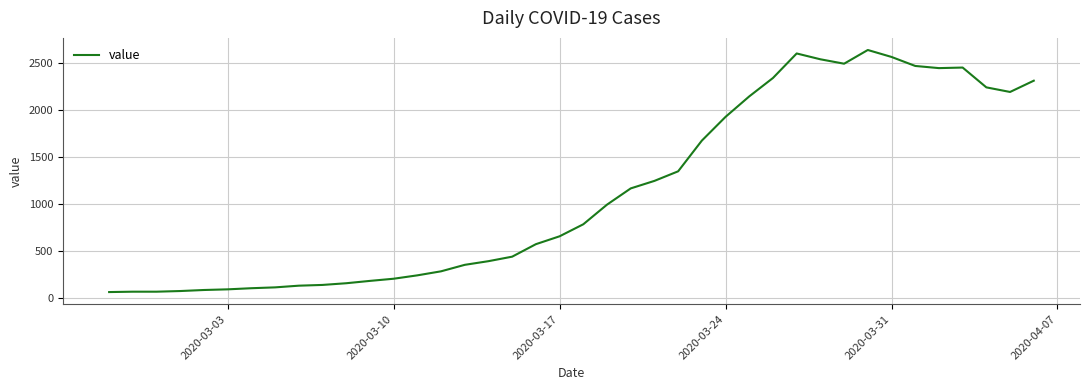

What is the greatest value displayed?

2639